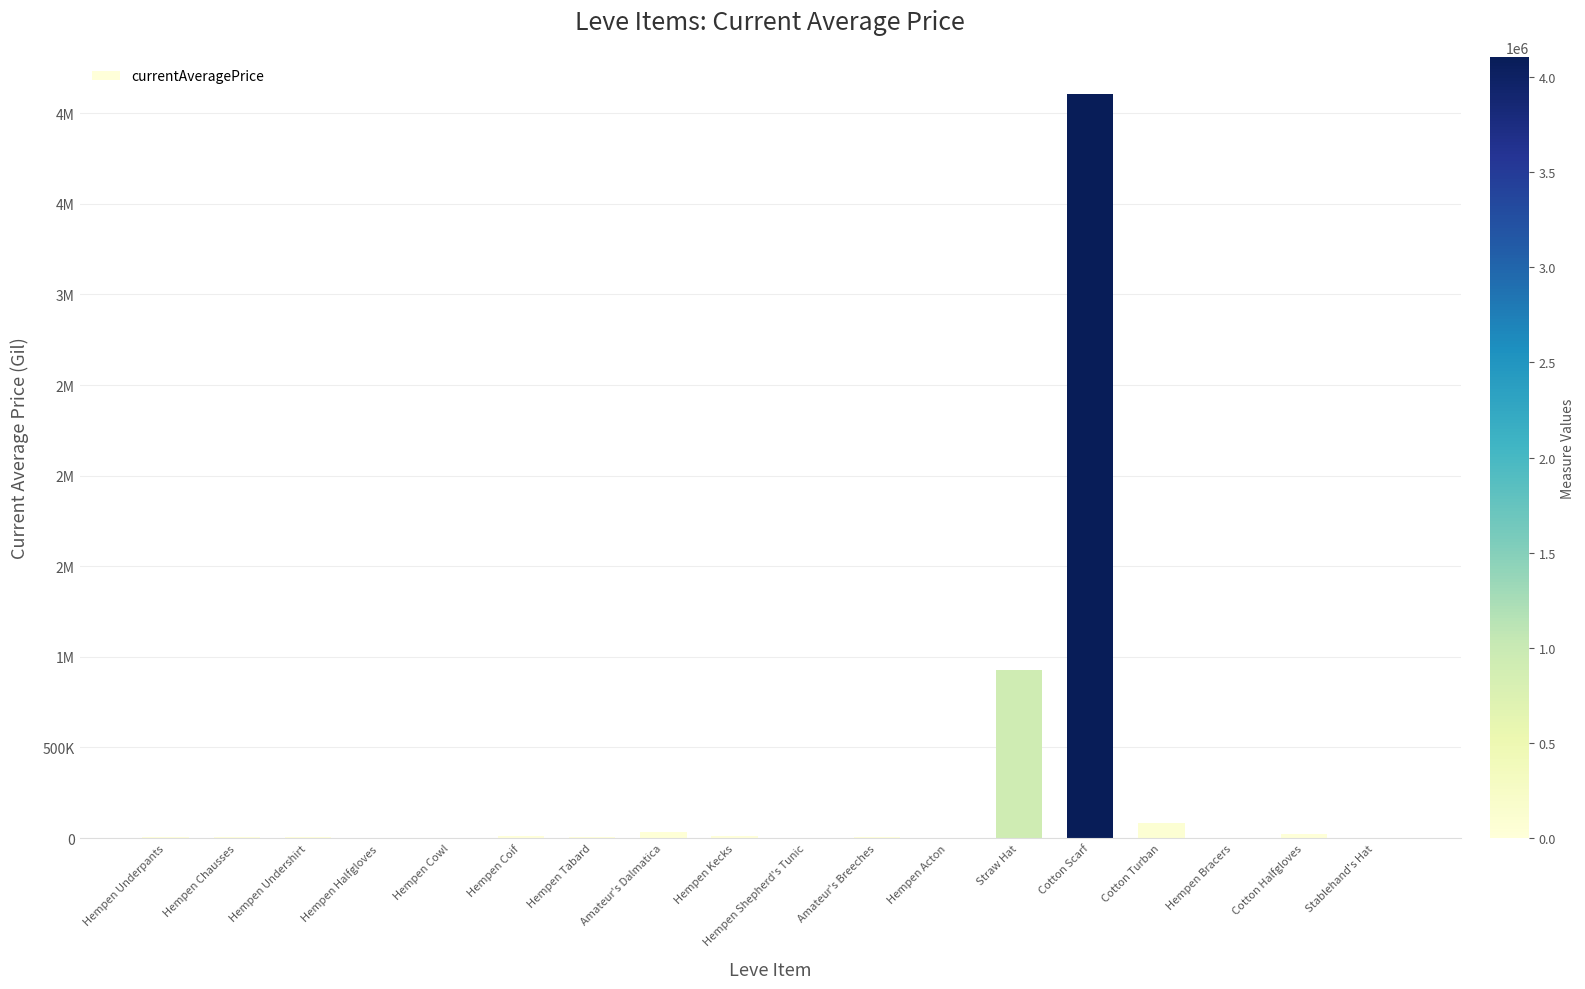

What is the difference between the maximum and minimum values?

4106454.5